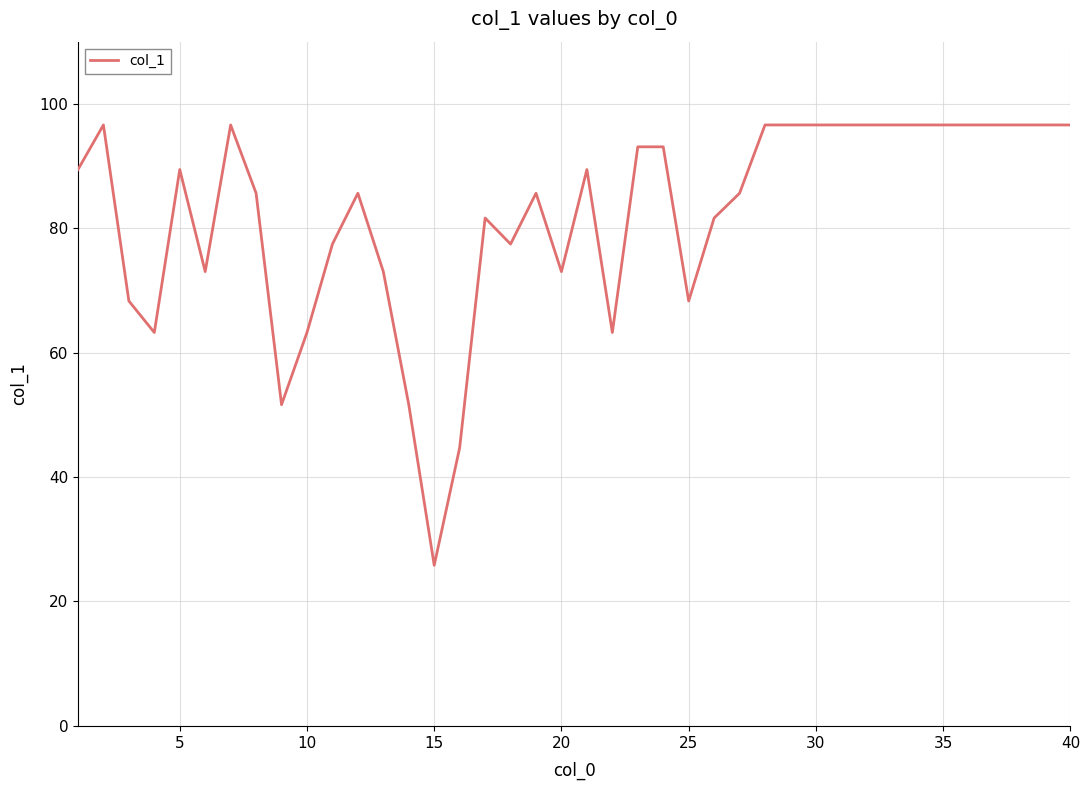

What is the smallest value displayed?

25.8